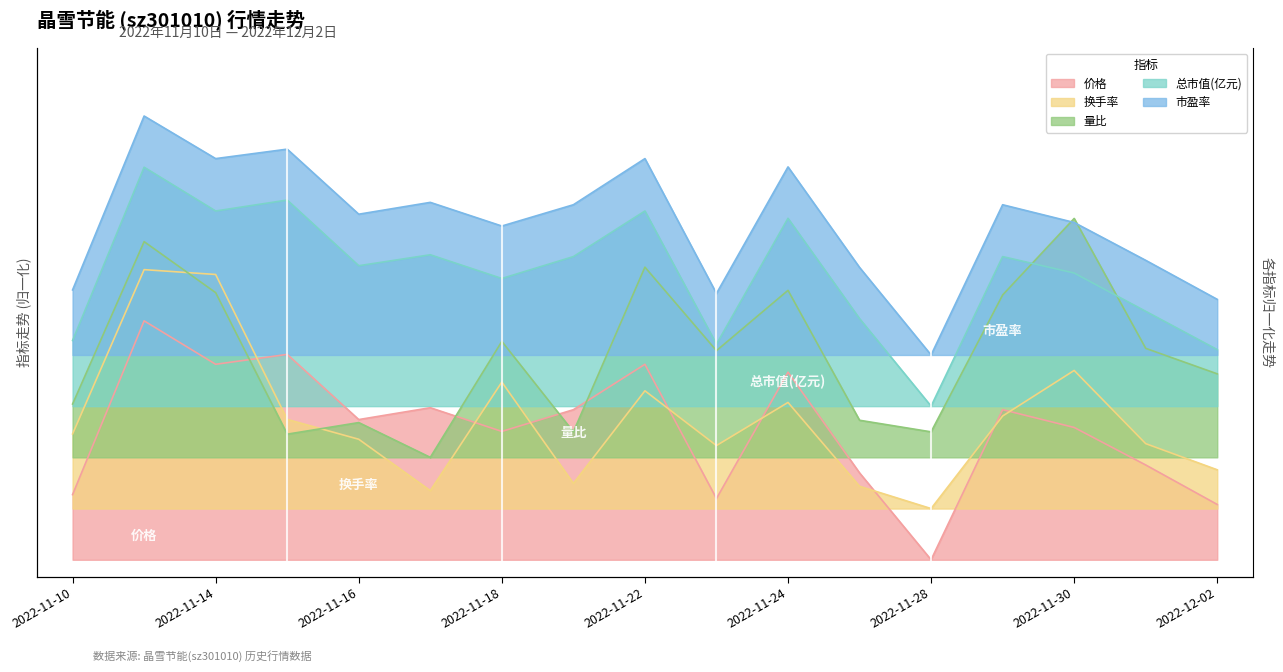

True or false: 价格 has more than 0 points higher than both neighbors.

True